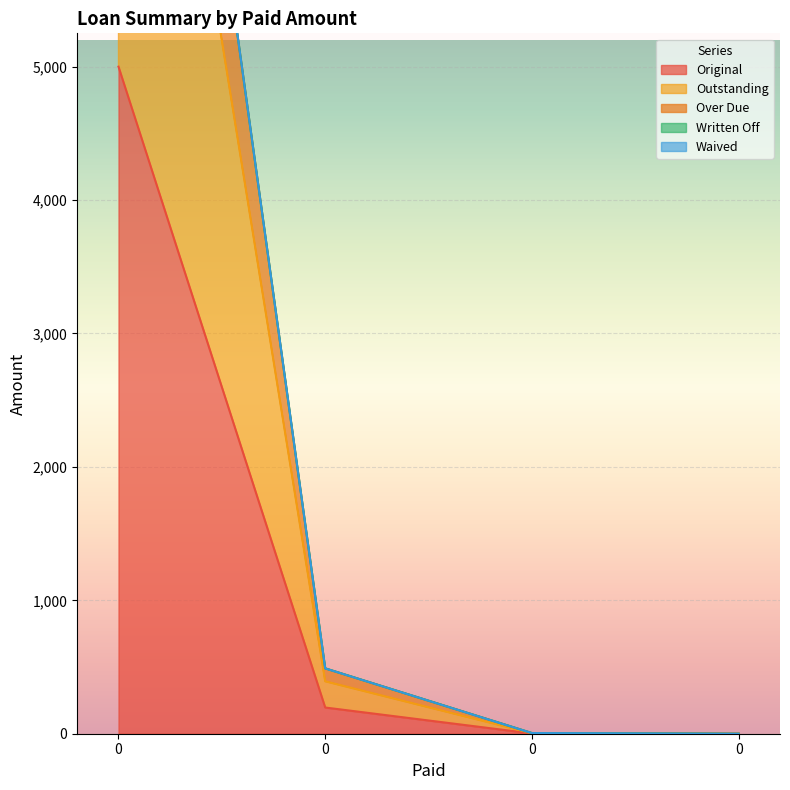

How many values in the Original series exceed 196?

2